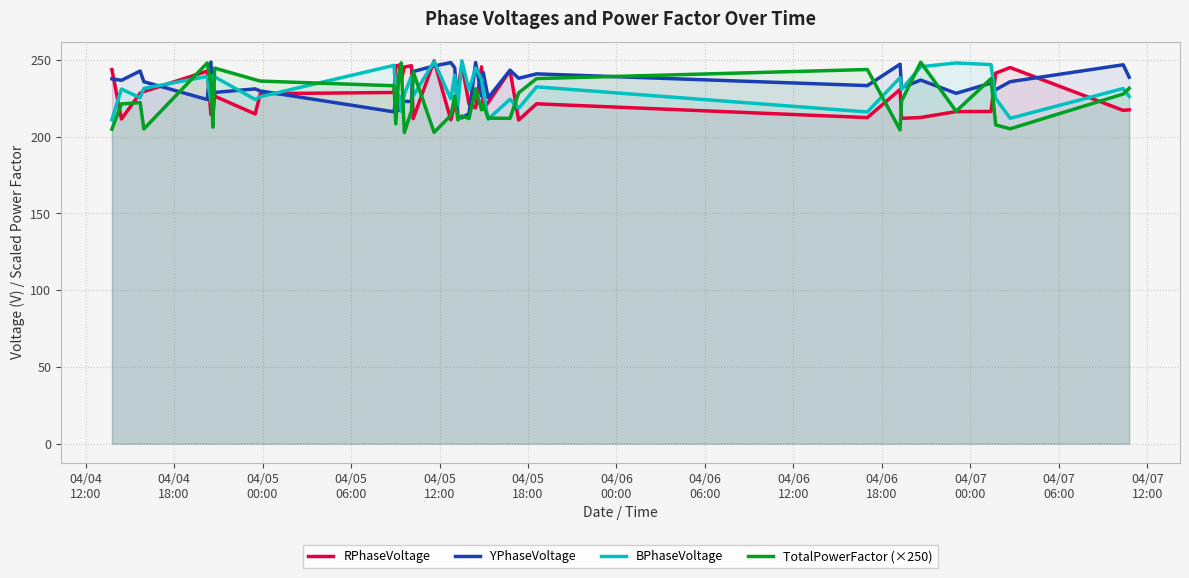

Which series has the widest spread of values?

TotalPowerFactor (×250)